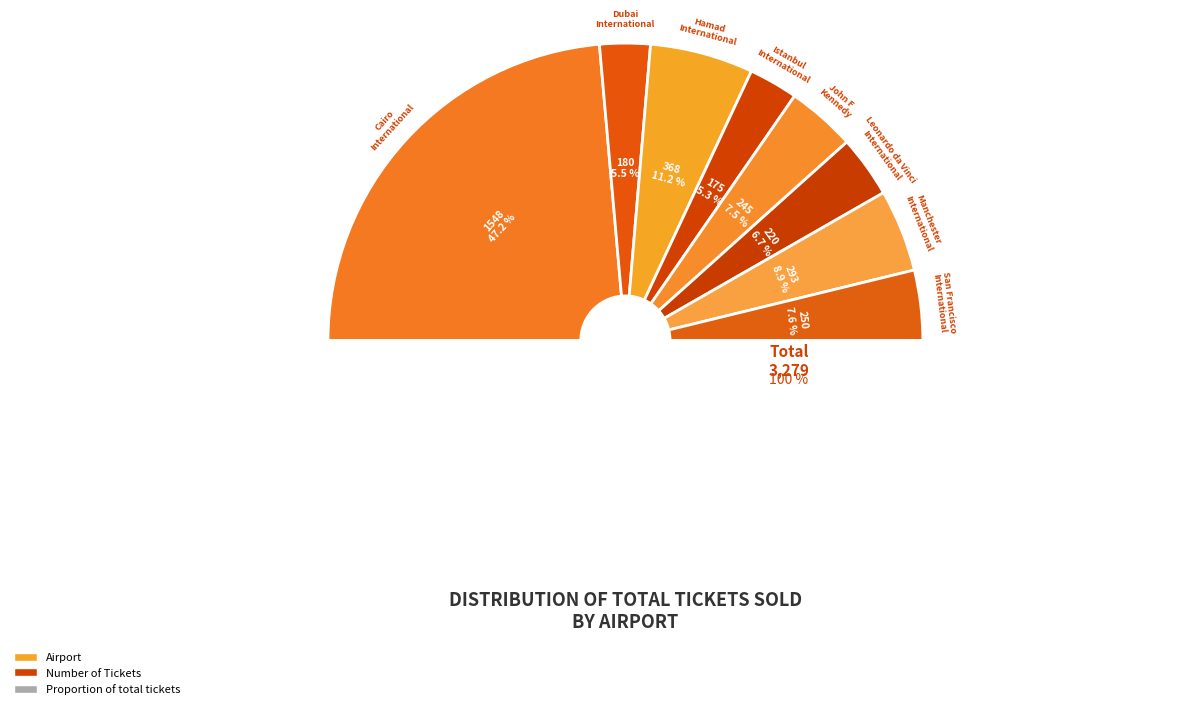

Does john f kenedy represent more than half of the total?

No